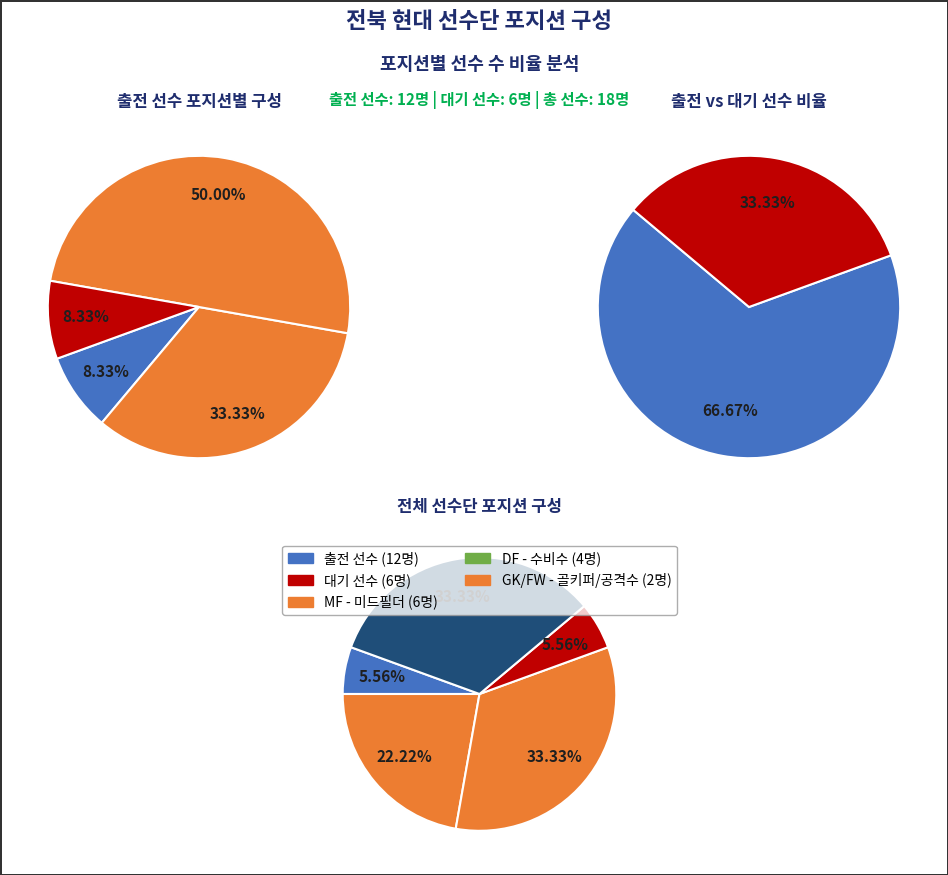

To the nearest percent, what percentage of the pie is FW?

6%